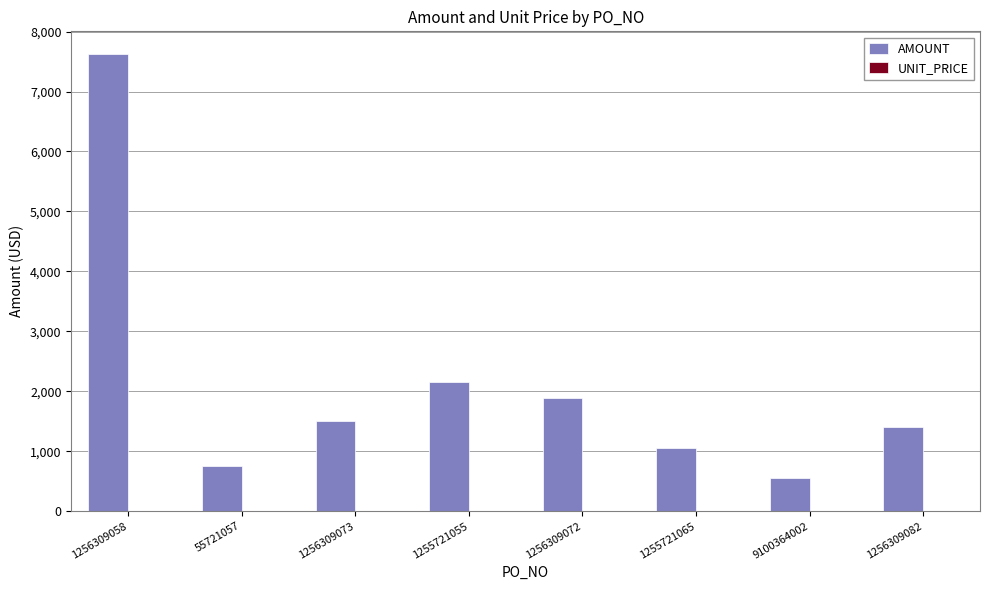

What is the maximum value shown in the chart?

7623.3